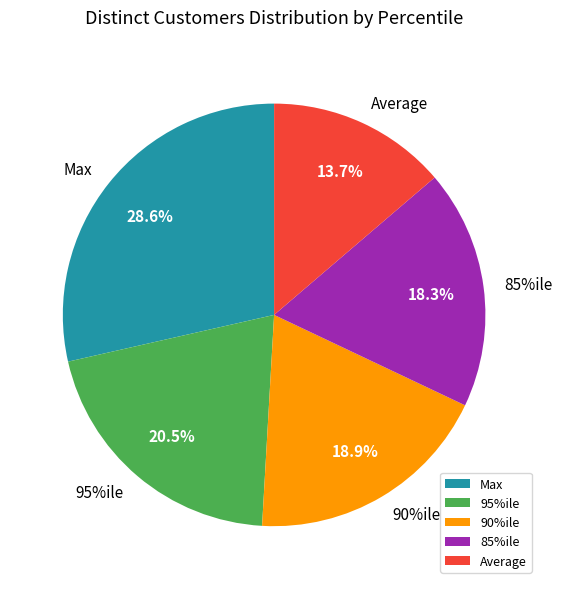

Which category has the biggest portion of the pie?

Max